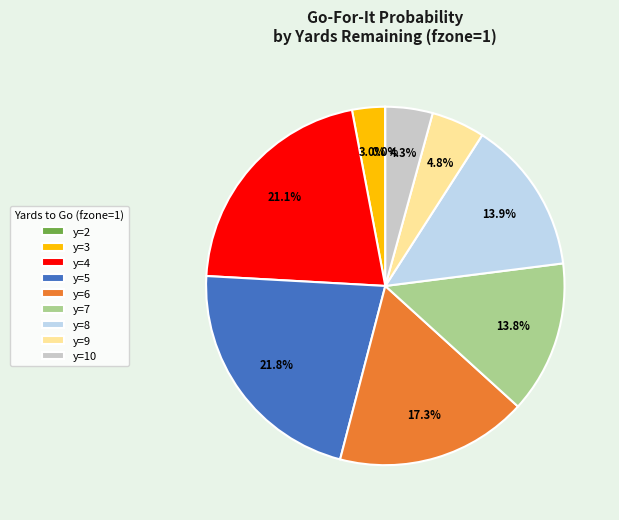

Is there any slice that represents more than half of the pie?

No